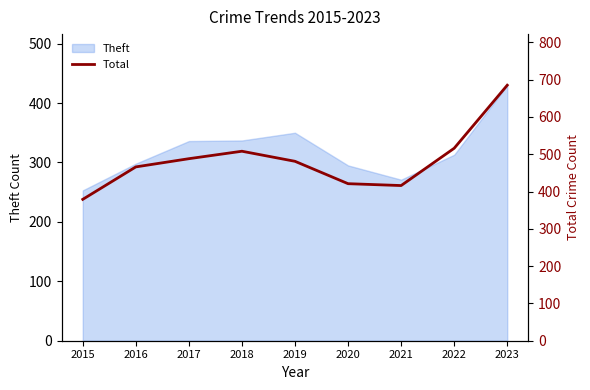

What is the greatest value displayed?

685